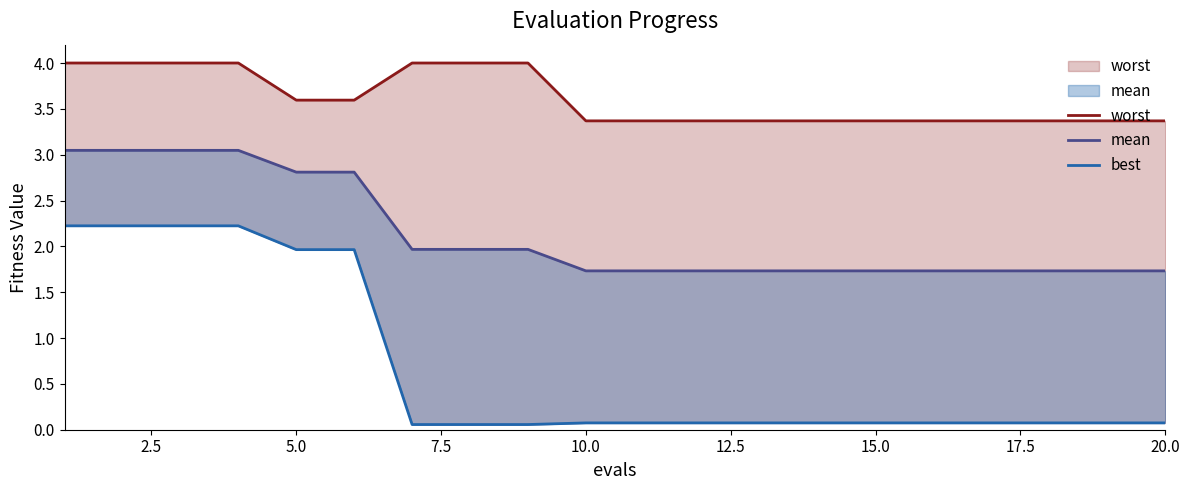

The value of mean at 0.0 is 1.4. True or false?

False